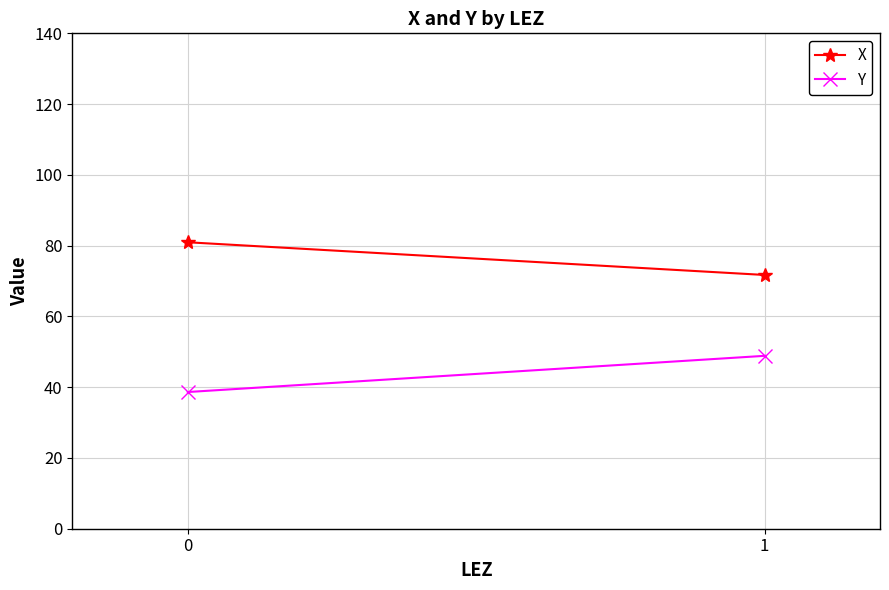

What is the average value of the Y series?

43.7